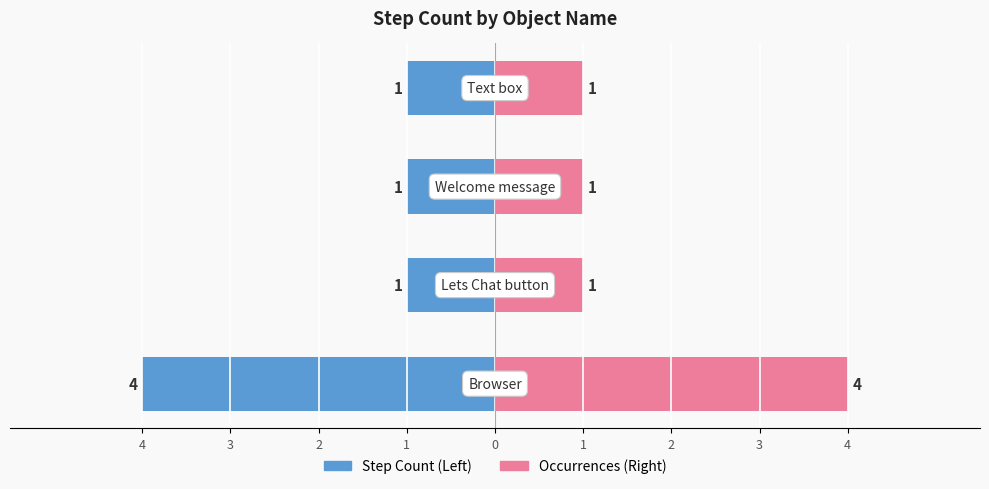

What is the value of the Occurrences bar at the 4th from the left?

1